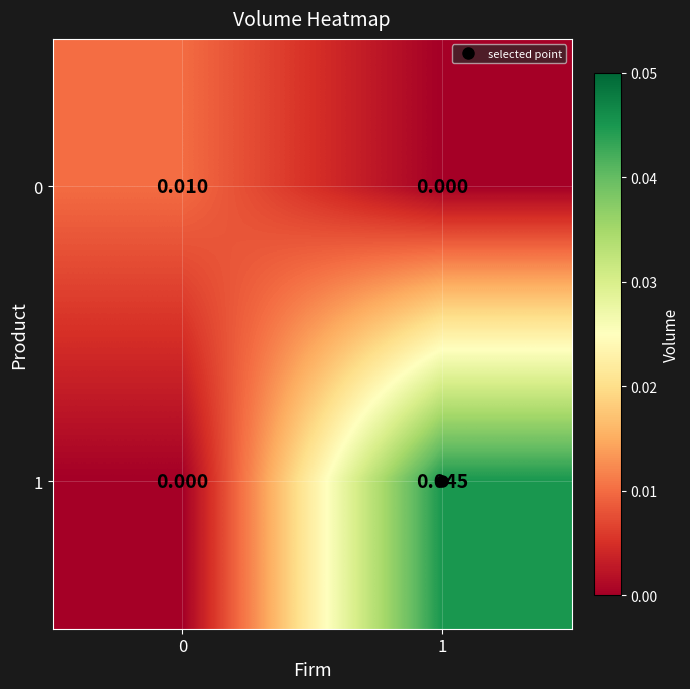

List the series in order of their overall mean, highest first.

1, 0